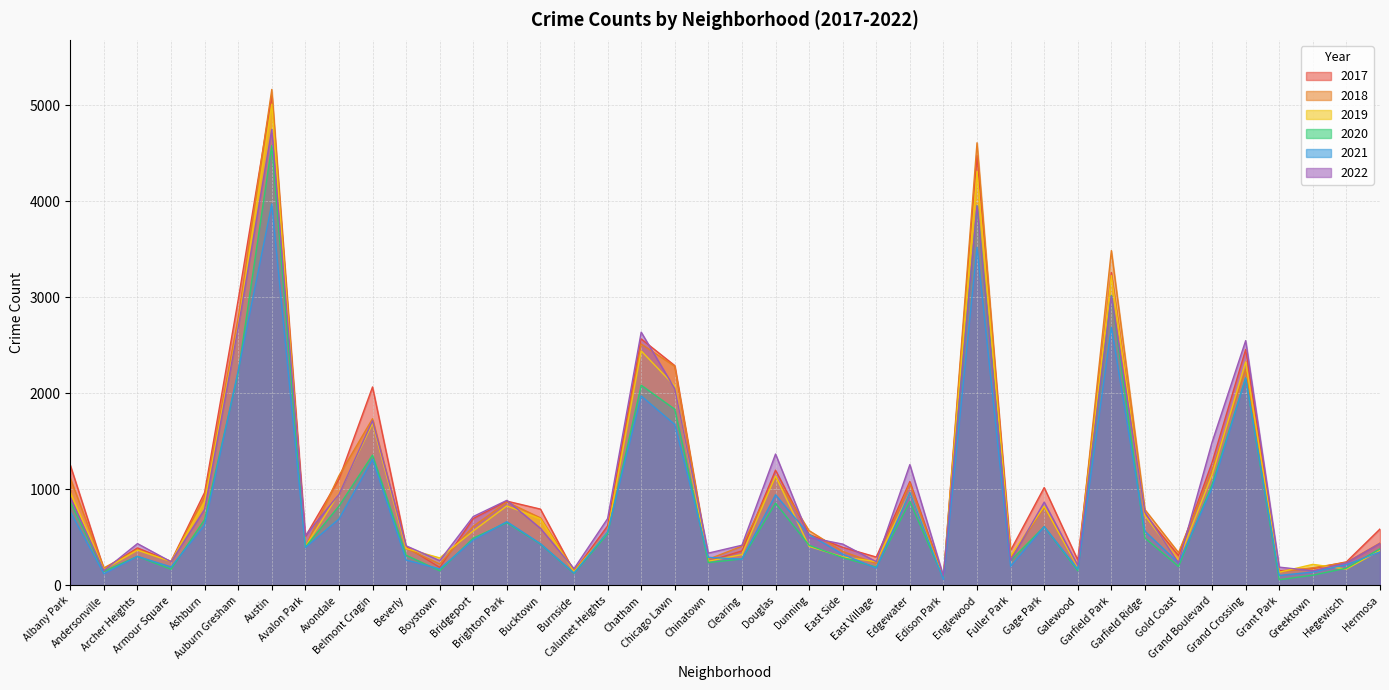

At which category is the sum across all series the highest?

Austin